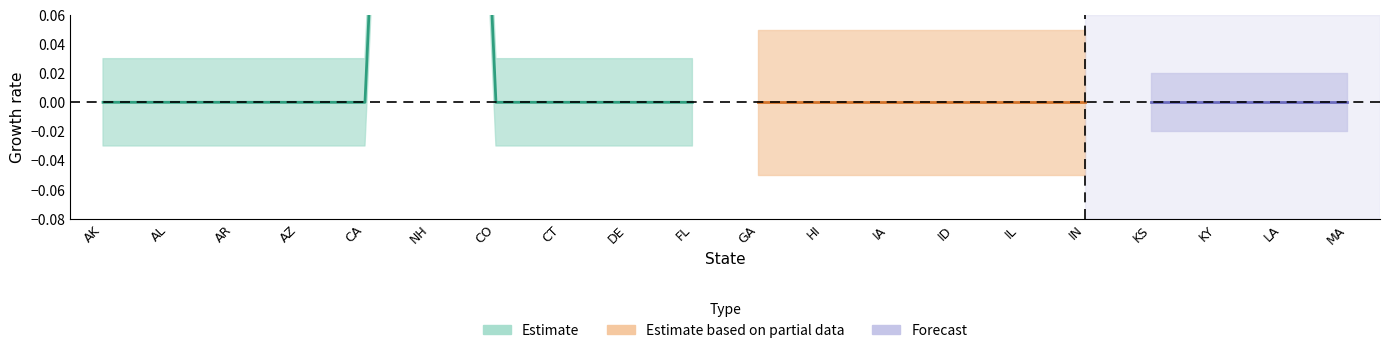

List the series in order of their peak value, highest first.

estimate_center, partial_center, forecast_center